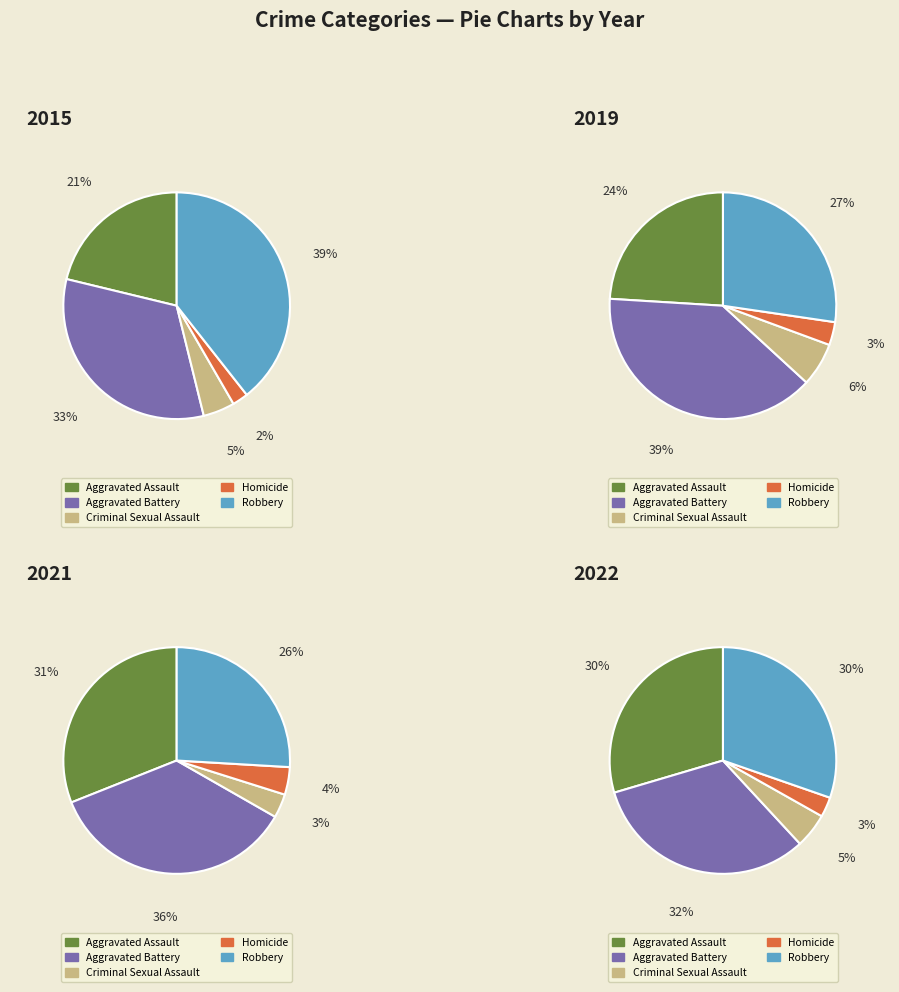

To the nearest percent, what is the combined percentage of 2021 and 2019?

31%